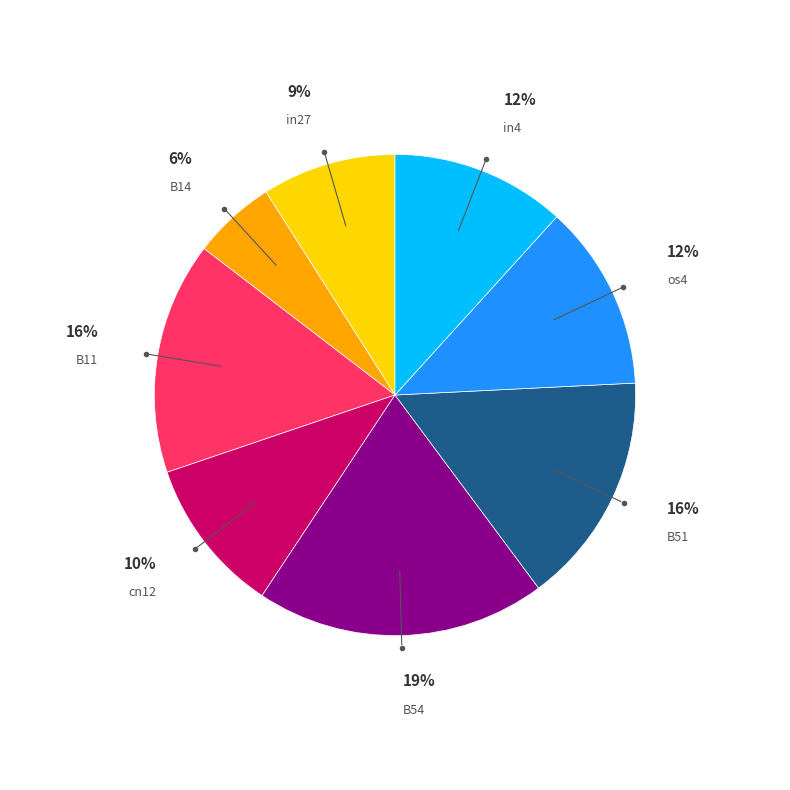

To the nearest percent, what is the average slice percentage?

12%